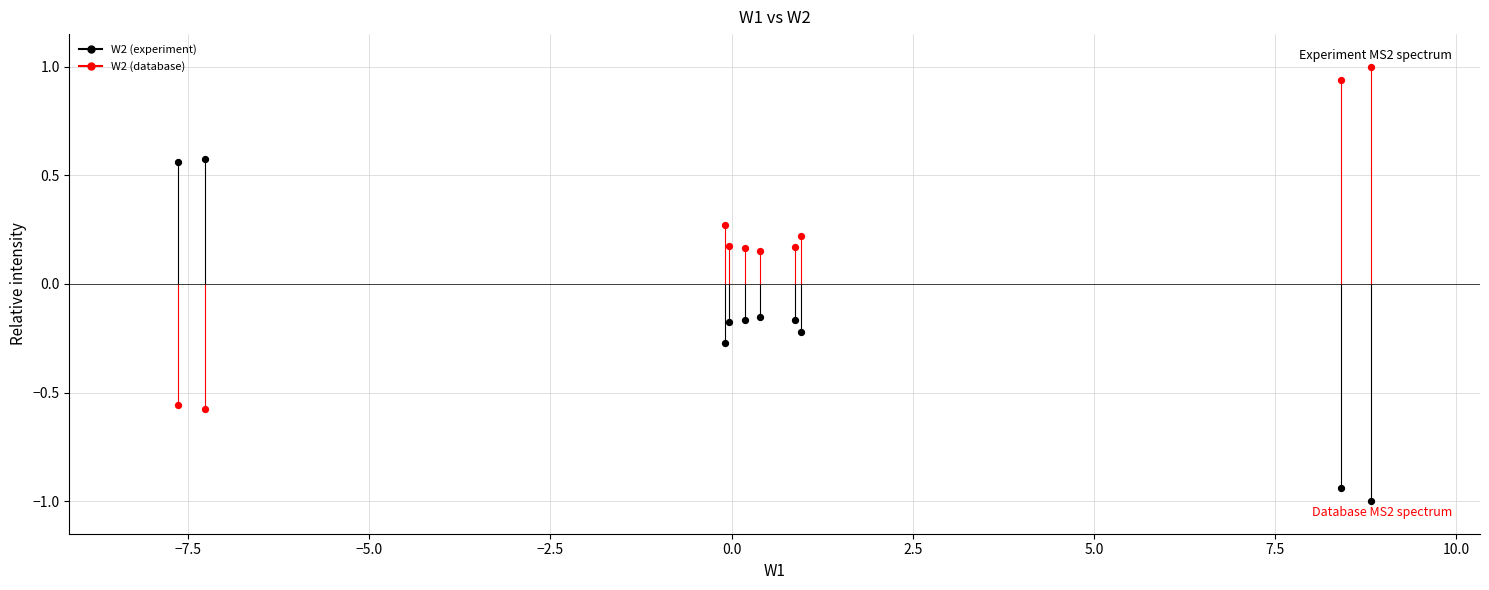

Which series contains the highest Y value?

W2 (database)